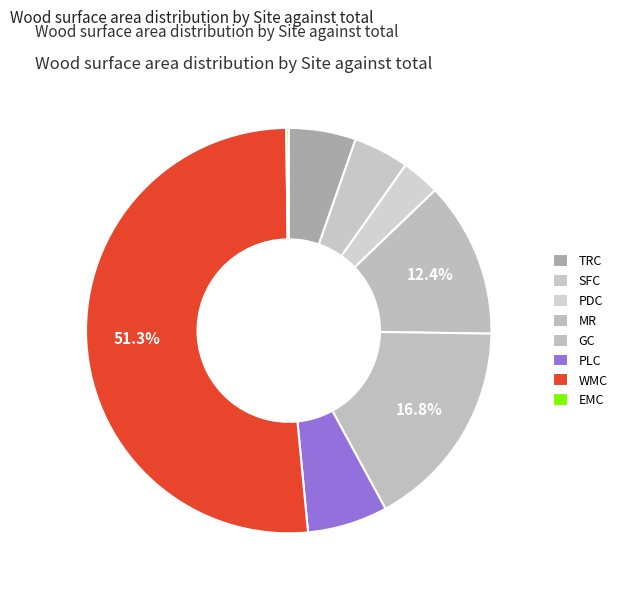

Combined, what portion of the pie is EMC and SFC?

4.6%